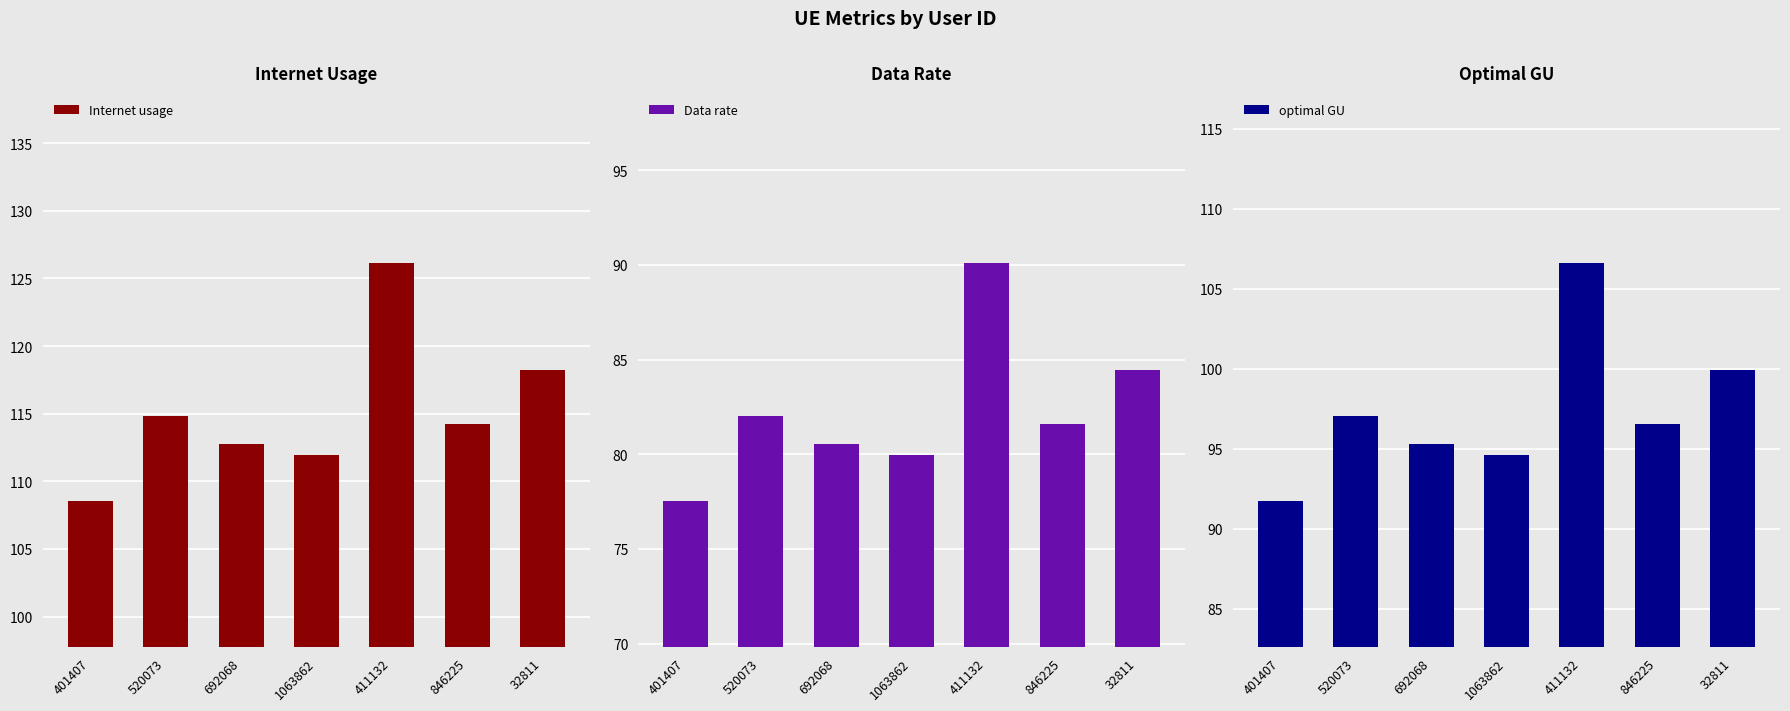

Are the bars grouped side by side (vs. stacked)?

Yes